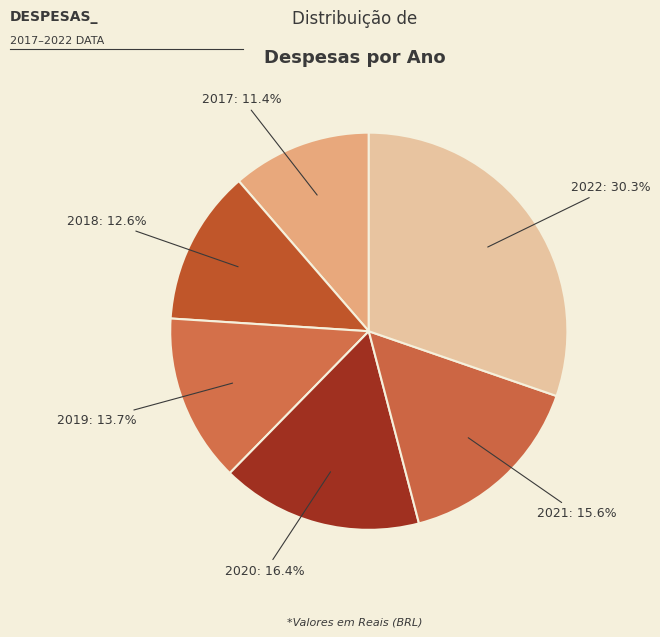

How many slices are in this pie chart?

6